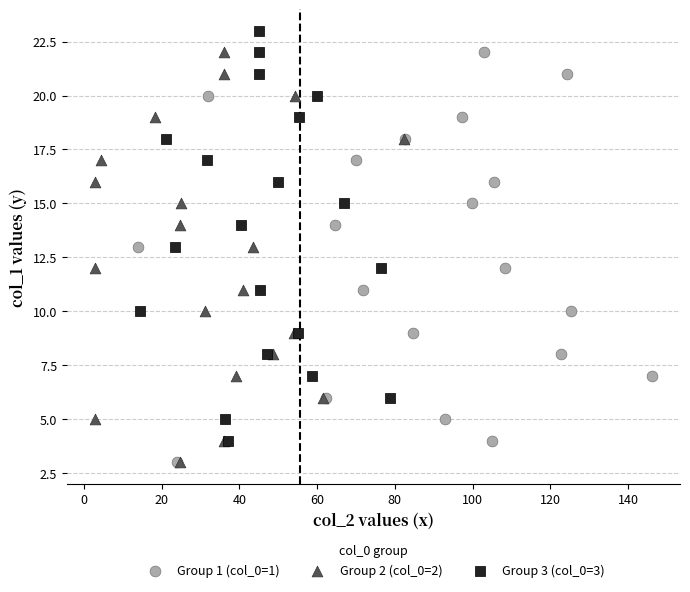

Which series contains the highest Y value?

Group 3 (col_0=3)